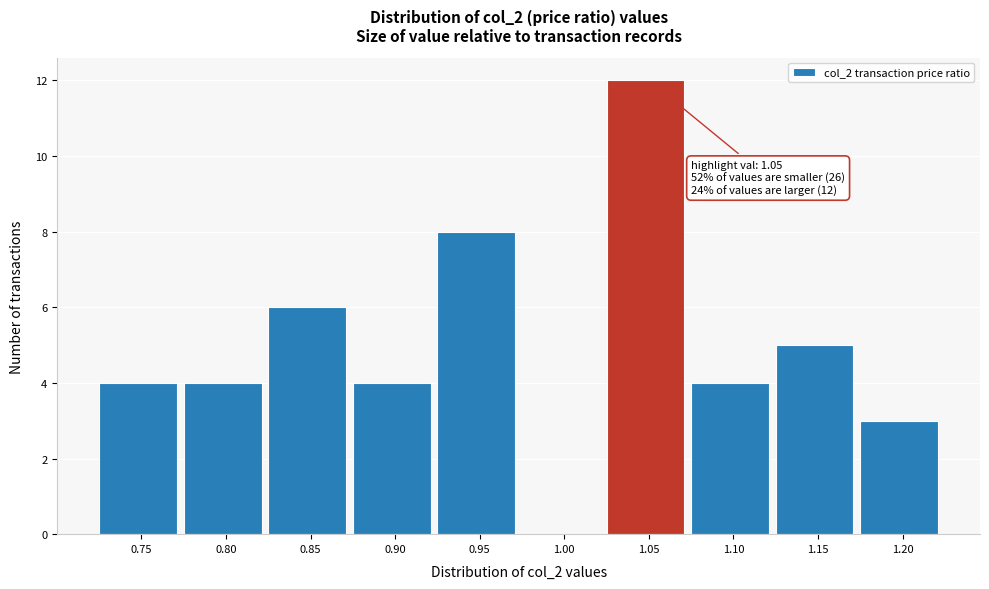

Reading right to left, transcribe all the data shown in this chart.

1.20=3	1.15=5	1.10=4	1.05=12	1.00=0	0.95=8	0.90=4	0.85=6	0.80=4	0.75=4